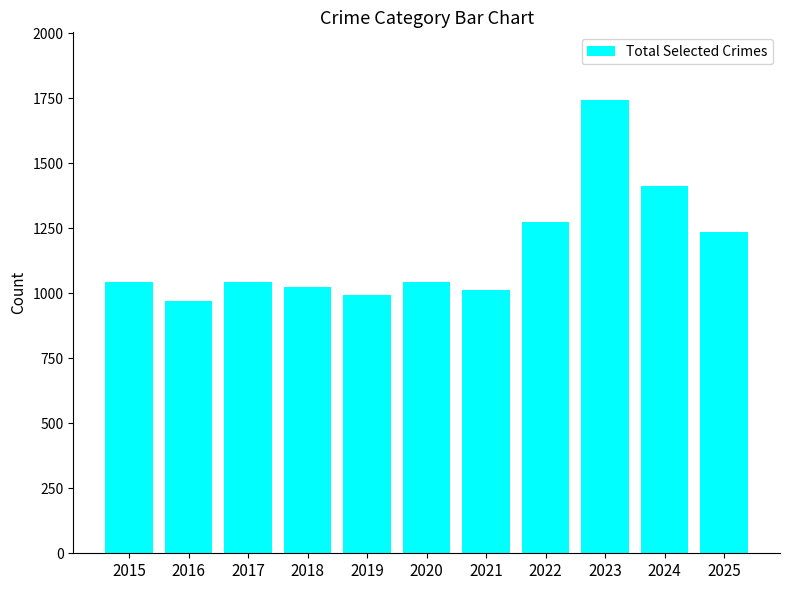

True or false: the data shows 1044 at 2015.

True